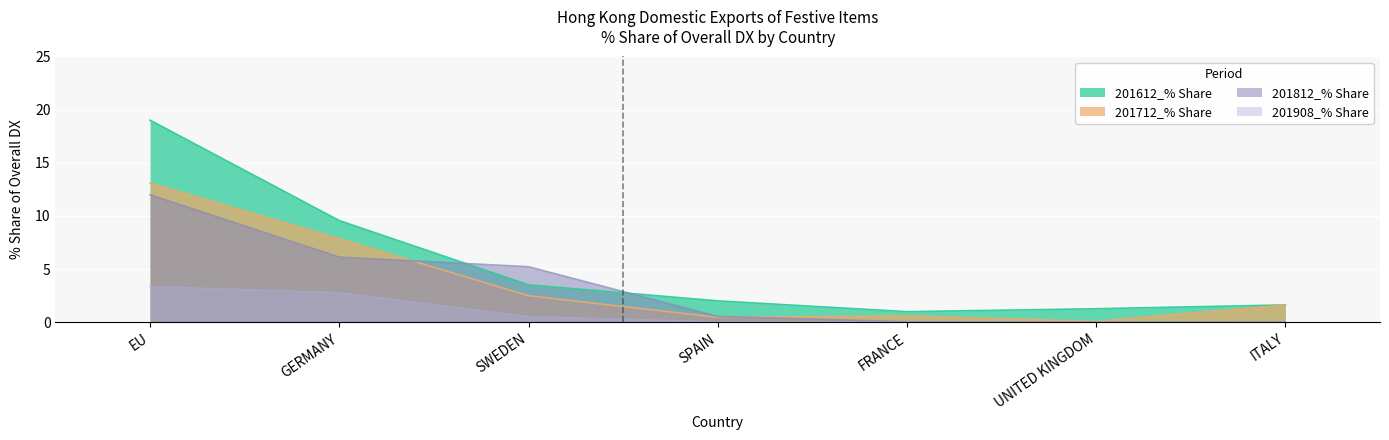

Which has a higher value, EU or SPAIN?

EU